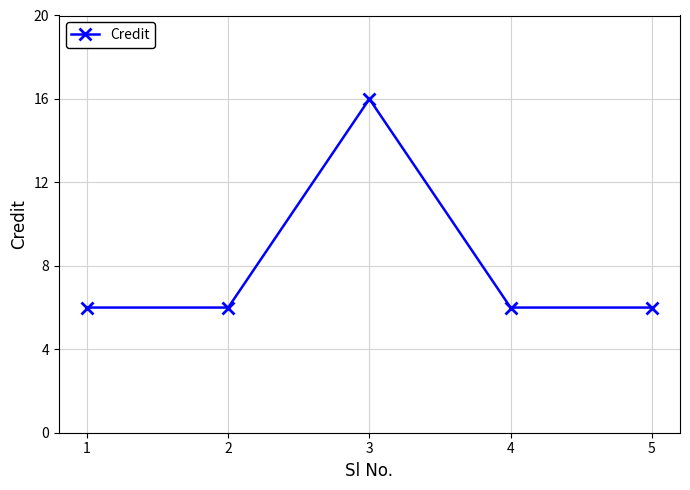

What is the difference between the maximum and minimum values?

10